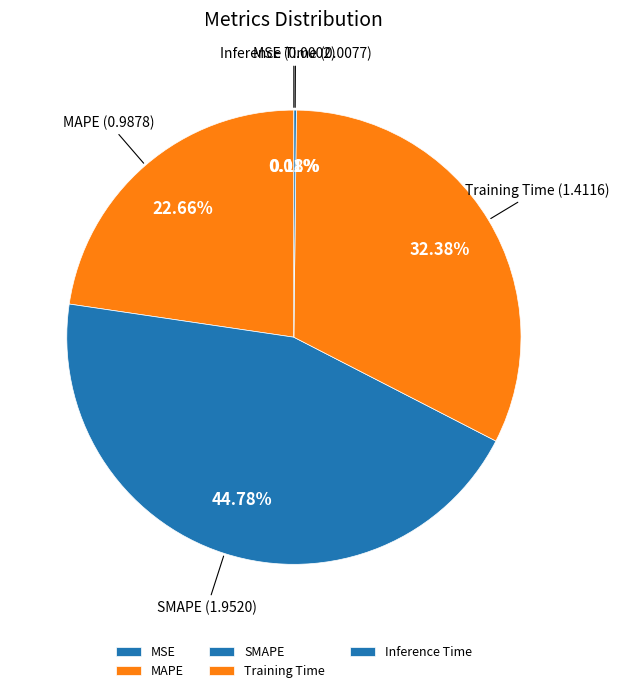

What is the largest slice in the pie chart?

SMAPE